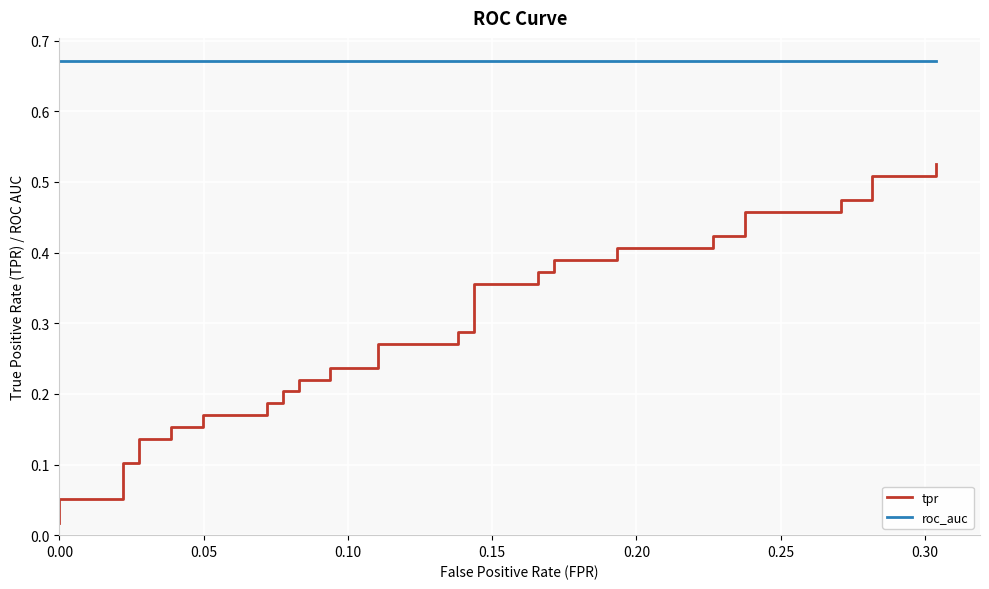

What is the maximum value shown in the chart?

0.7